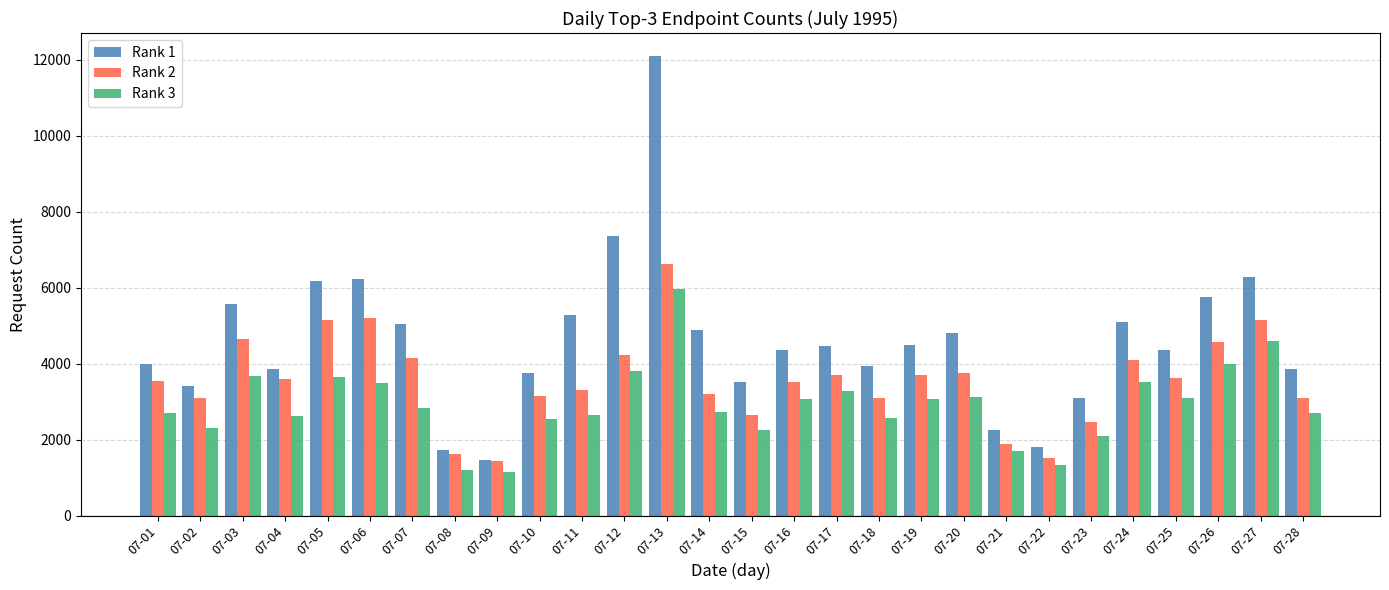

At which label does Rank 3 first exceed 2823?

07-03